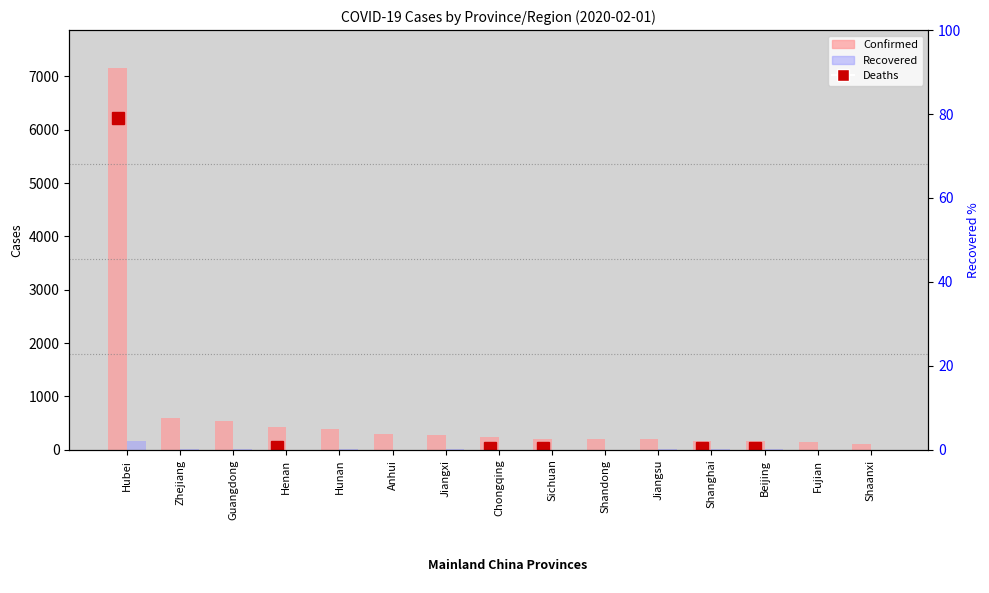

What is the sum of all Recovered values?

262